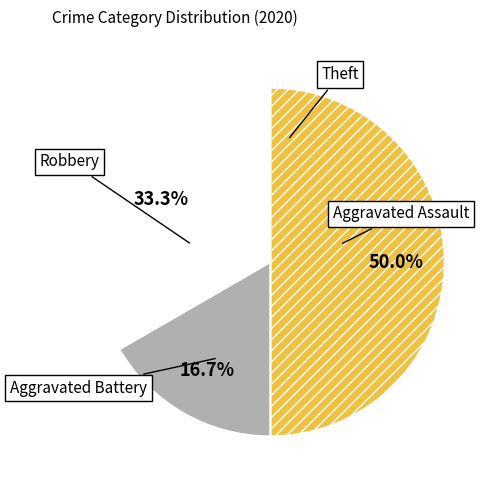

To the nearest percent, what is the average slice percentage?

25%